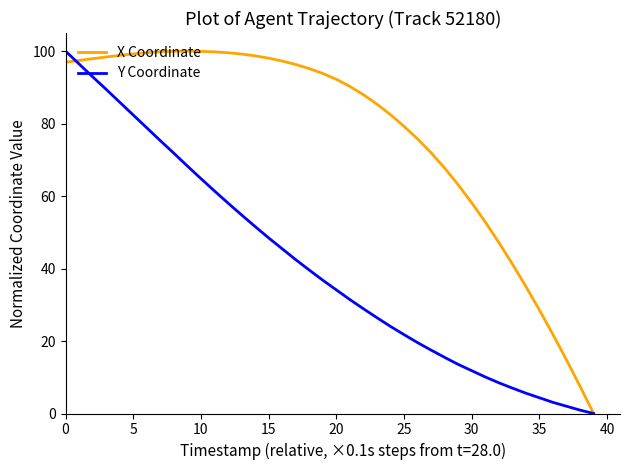

What is the highest value of the X Coordinate series?

100.0